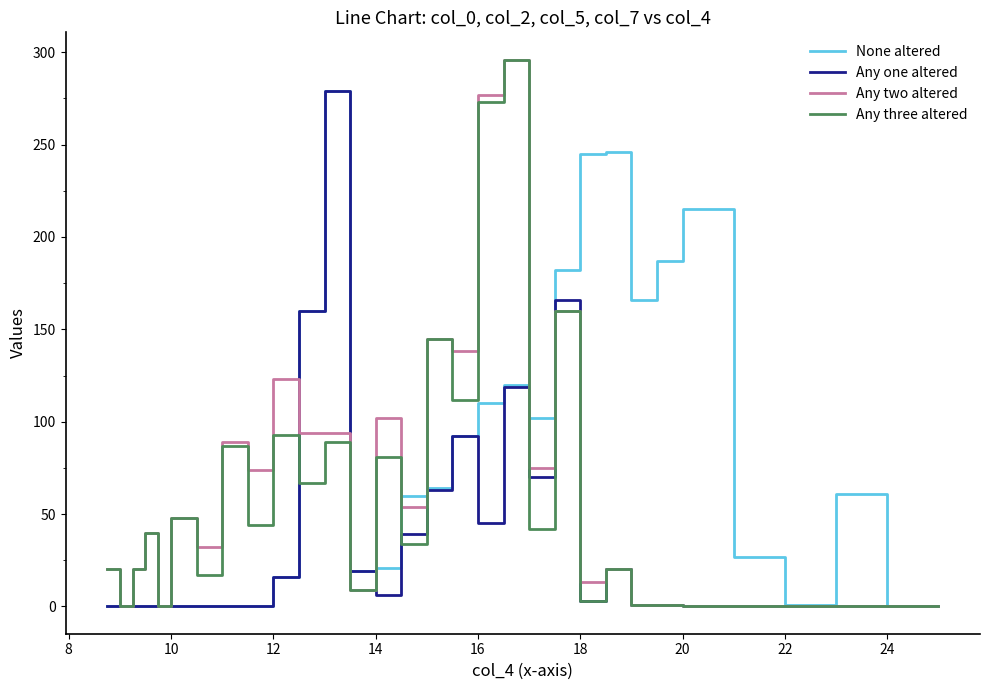

Which series has the largest total across all categories?

None altered